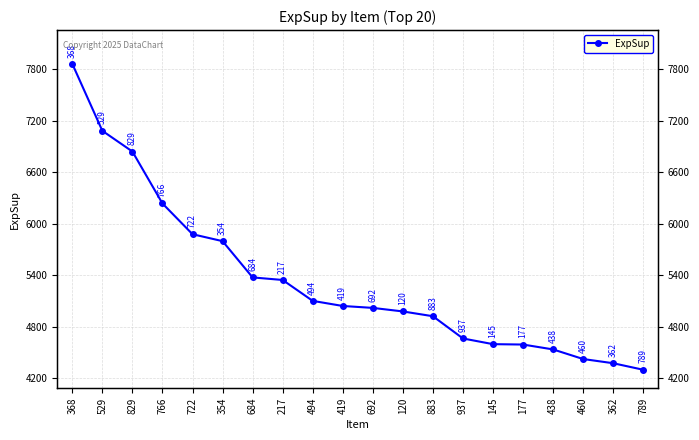

What is the minimum value shown in the chart?

4299.7